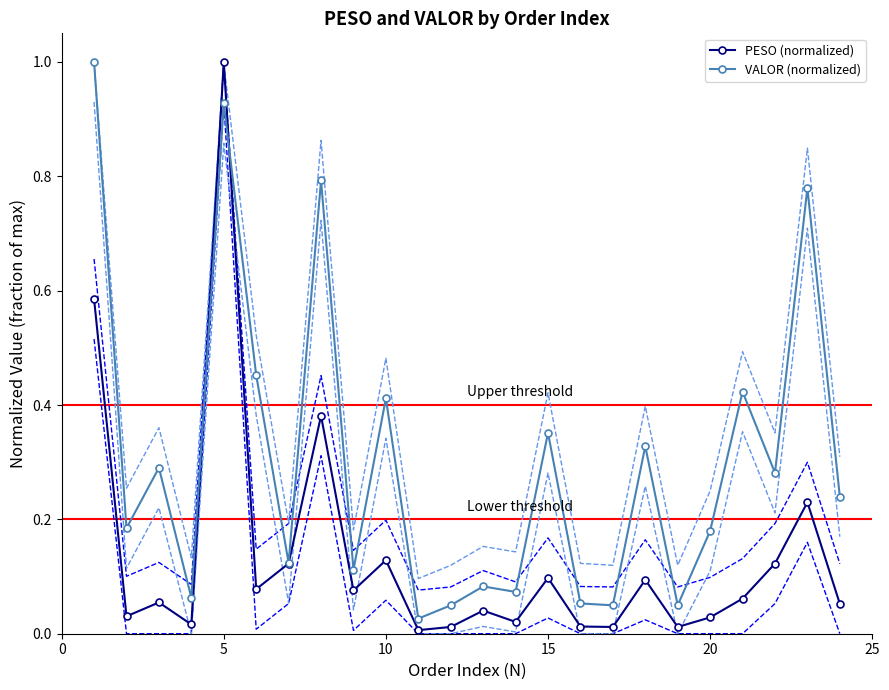

Does the chart have visible grid lines?

No